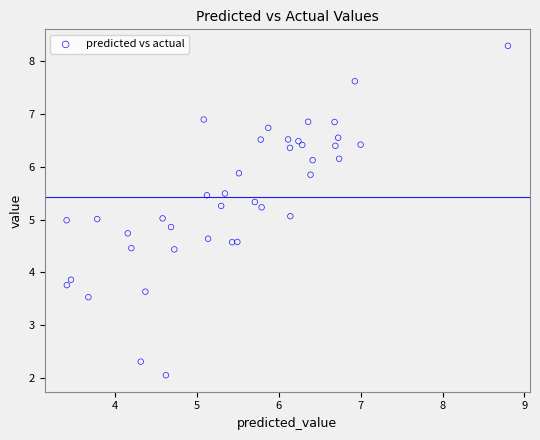

What is the range of X values (max minus min)?

5.4